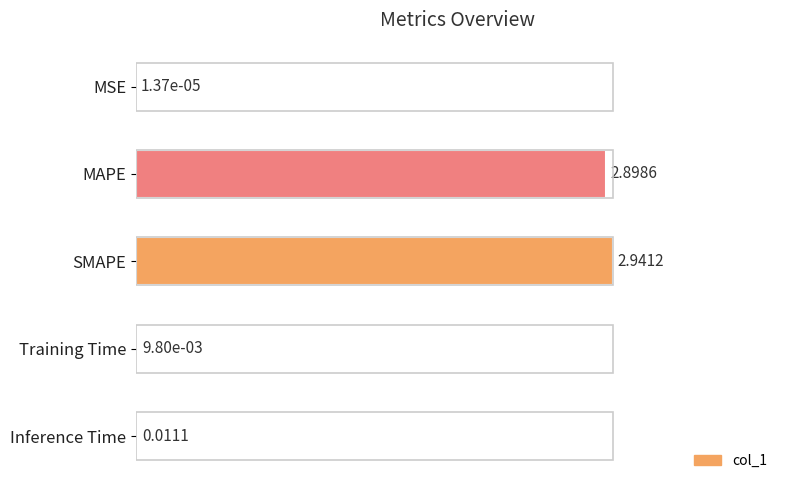

What is the sum of all values?

2.0